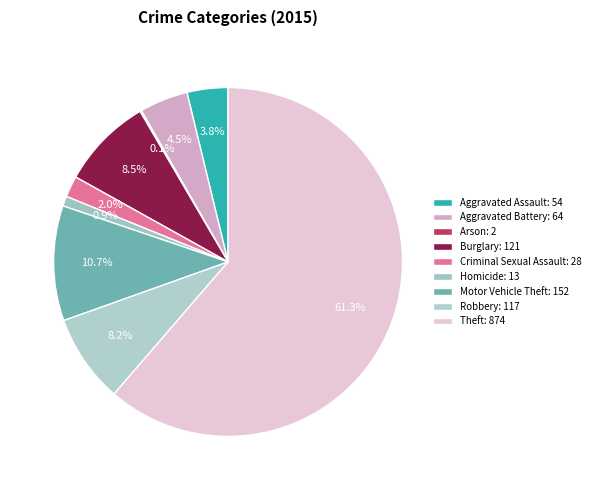

How many slices are in this pie chart?

9